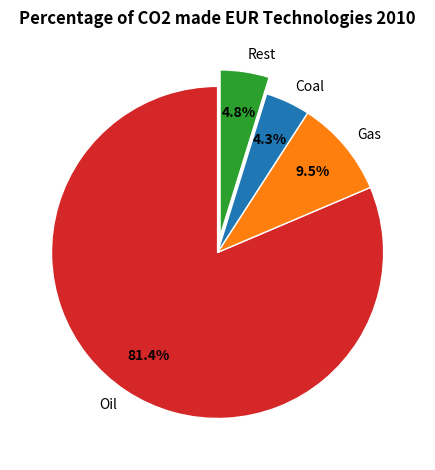

To the nearest percent, what is the average slice percentage?

25%